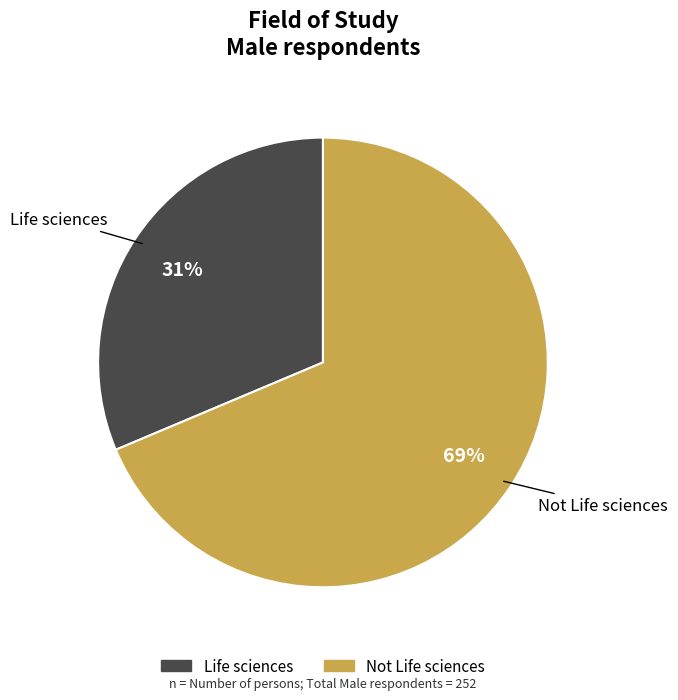

Between Life sciences and Not Life sciences, which is larger?

Not Life sciences